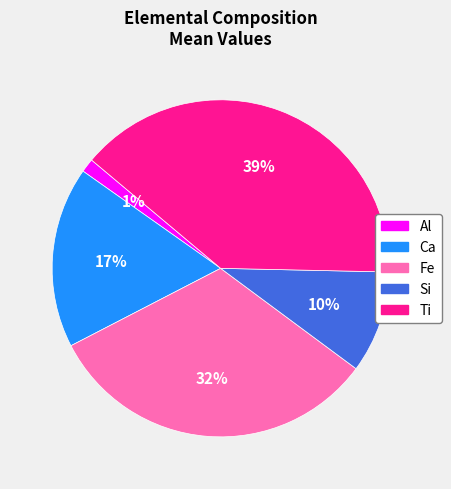

Does Ca account for over 50% of the chart?

No